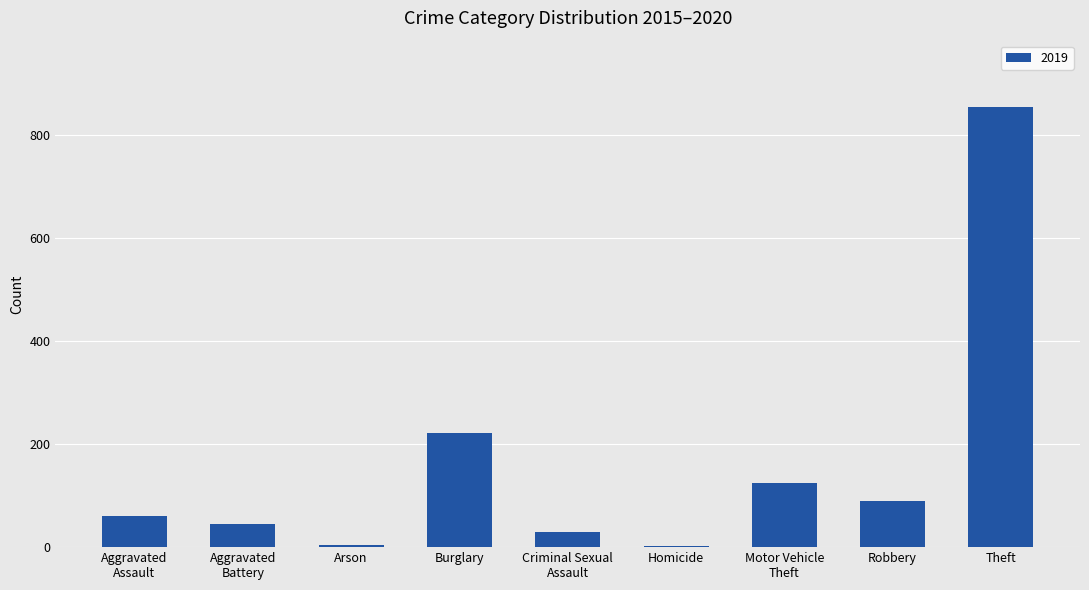

What is the maximum value shown in the chart?

855